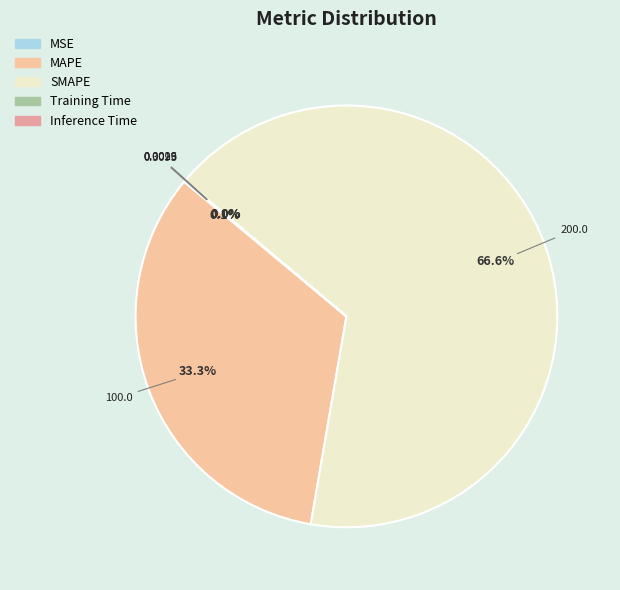

To the nearest percent, what is the difference between the SMAPE and Inference Time slice percentages?

67%